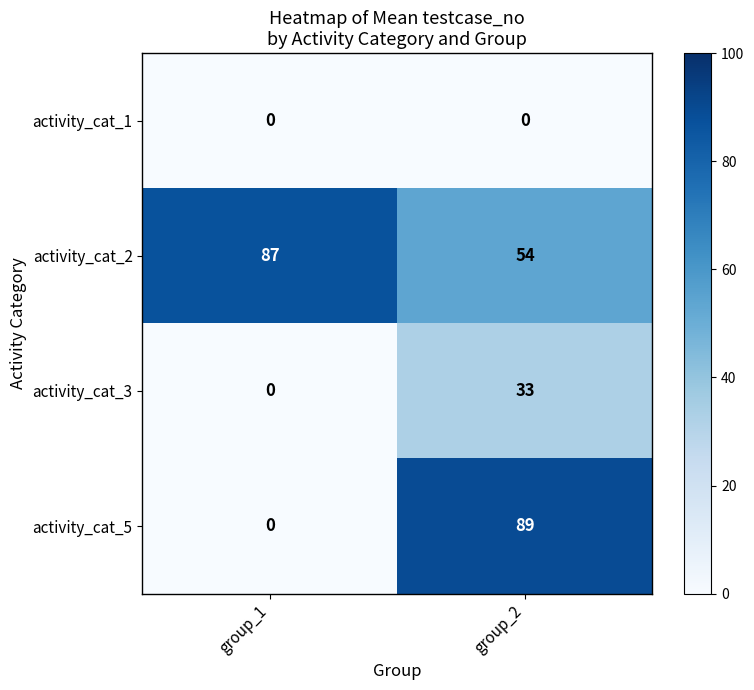

Is it true that activity_cat_3 equals -13 at group_1?

False